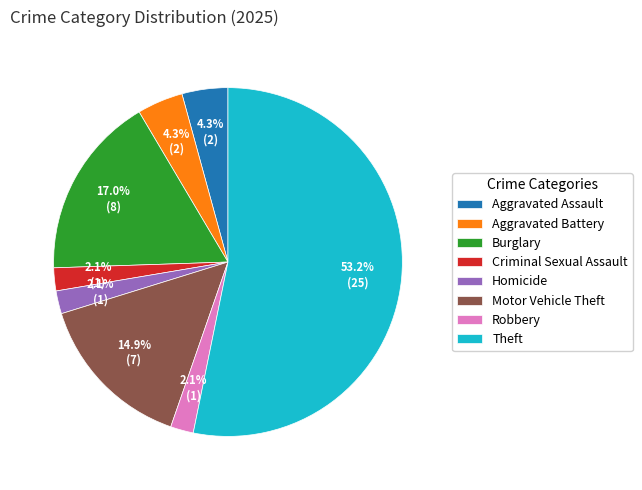

The Aggravated Assault slice represents 17% of the pie. True or false?

False